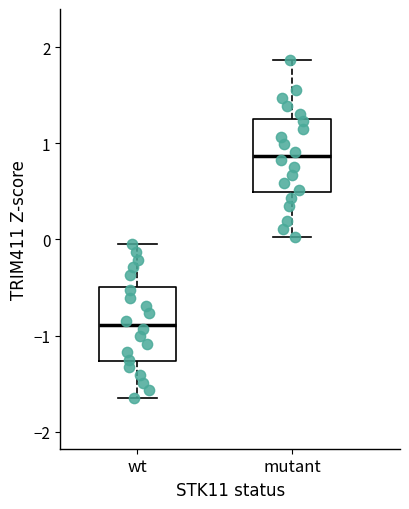

Reading left to right, read every box against the y-axis: the position of its median line, the range the box covers, and the ends of its whiskers. The values are not printed on the chart, so give them approximately, as read against the axis.

wt: median -0.9, box -1.3 to -0.5, whiskers -1.6 to 0.0
mutant: median 0.9, box 0.5 to 1.2, whiskers 0.0 to 1.9